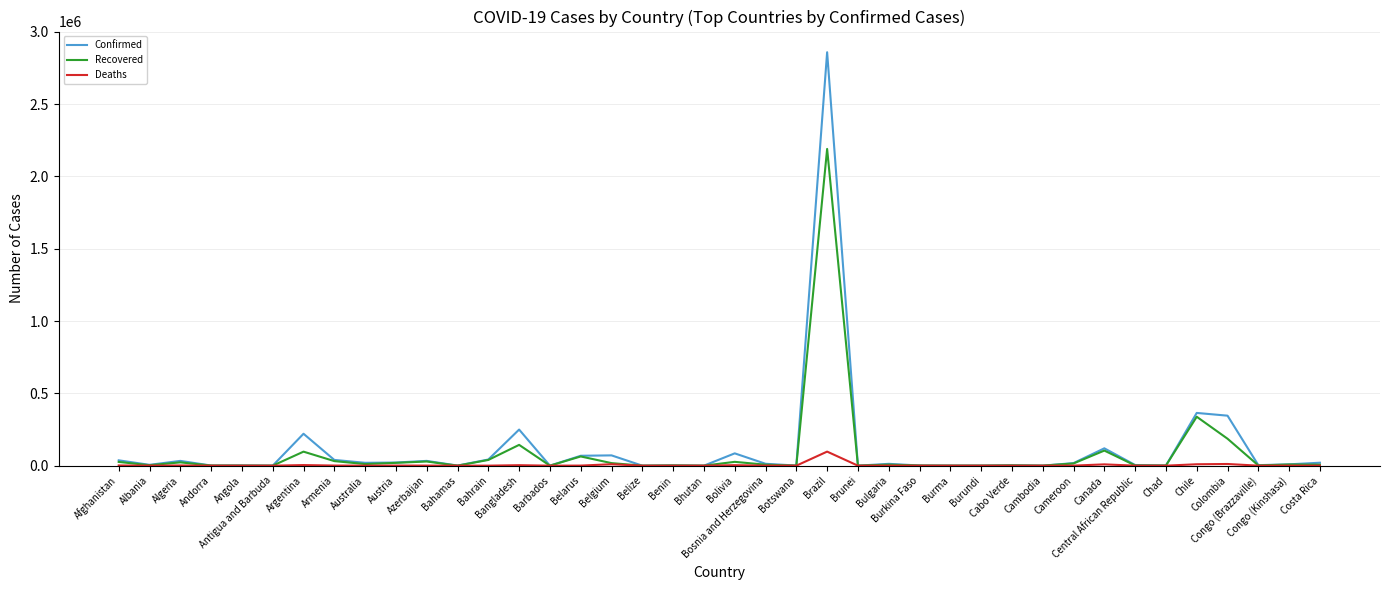

Which series has the widest spread of values?

Confirmed